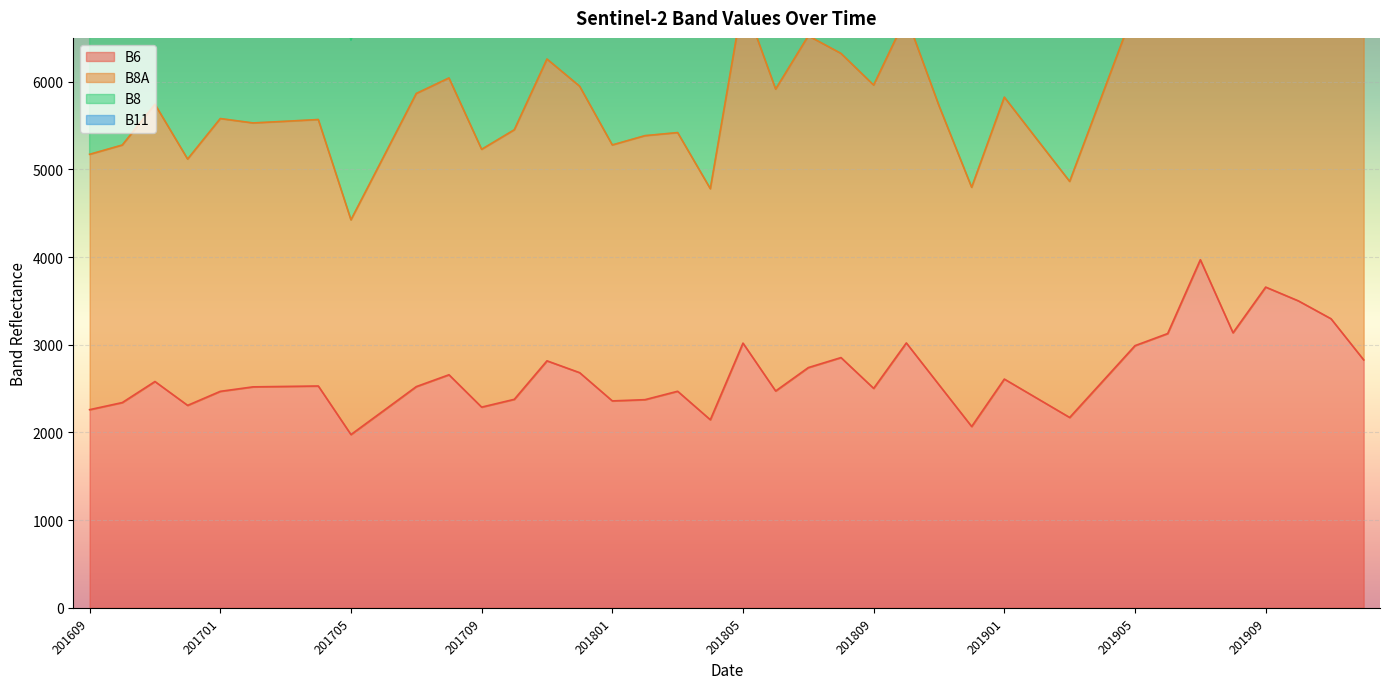

At which label does B8A reach its peak?

201907